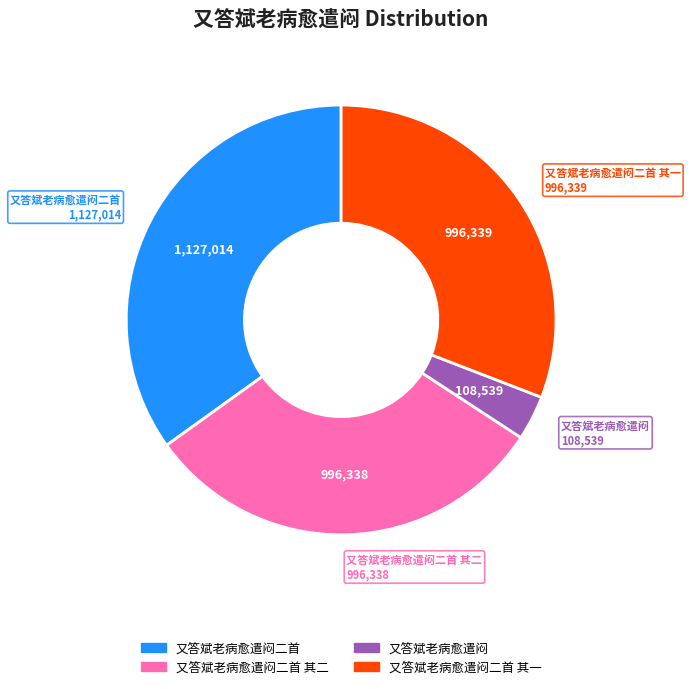

Is there a majority slice in this chart?

No